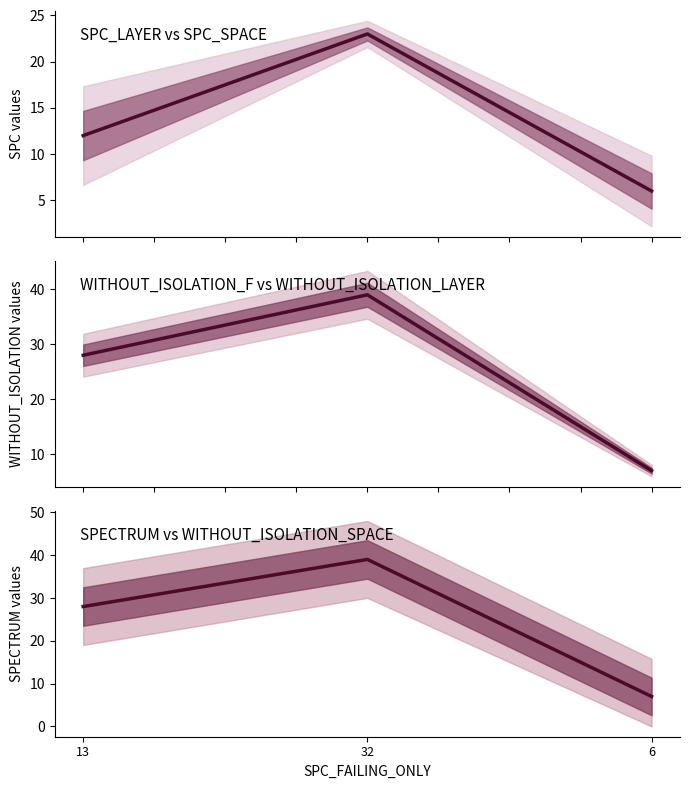

Between 13 and 32, which series saw the biggest shift?

SPC_LAYER